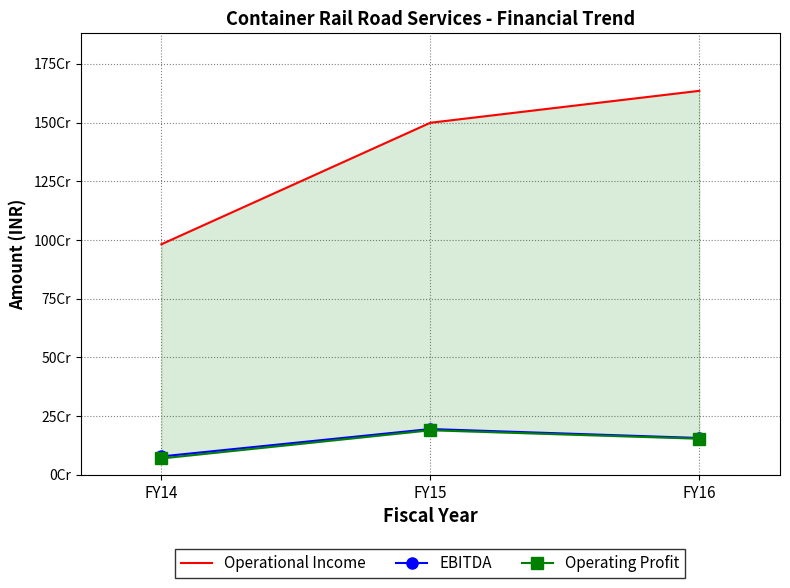

Read the EBITDA value at FY14, to the nearest 10.

78583030